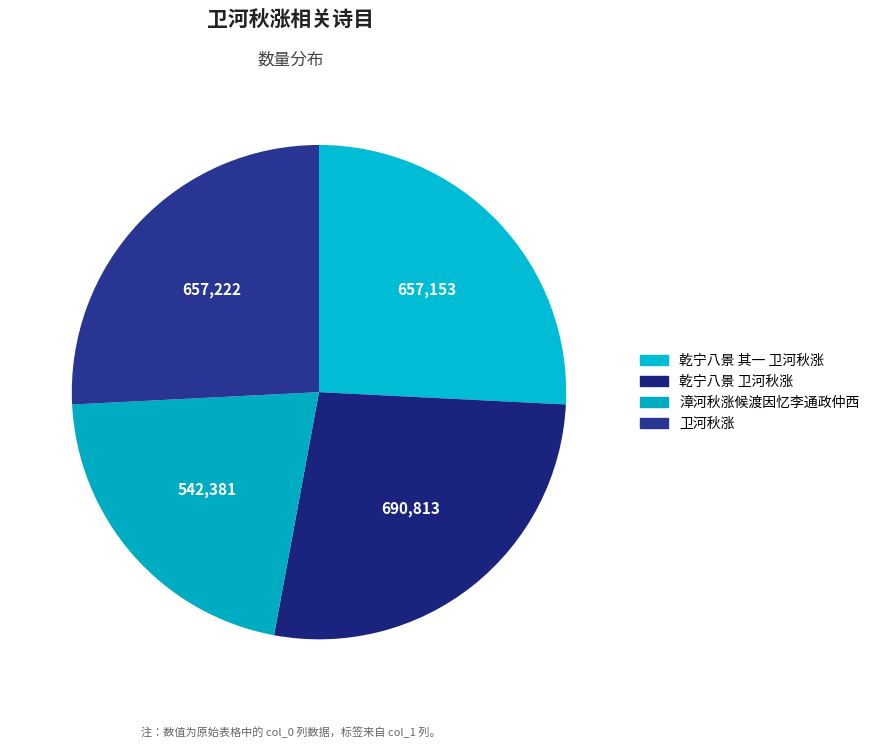

What is the largest slice in the pie chart?

乾宁八景 卫河秋涨